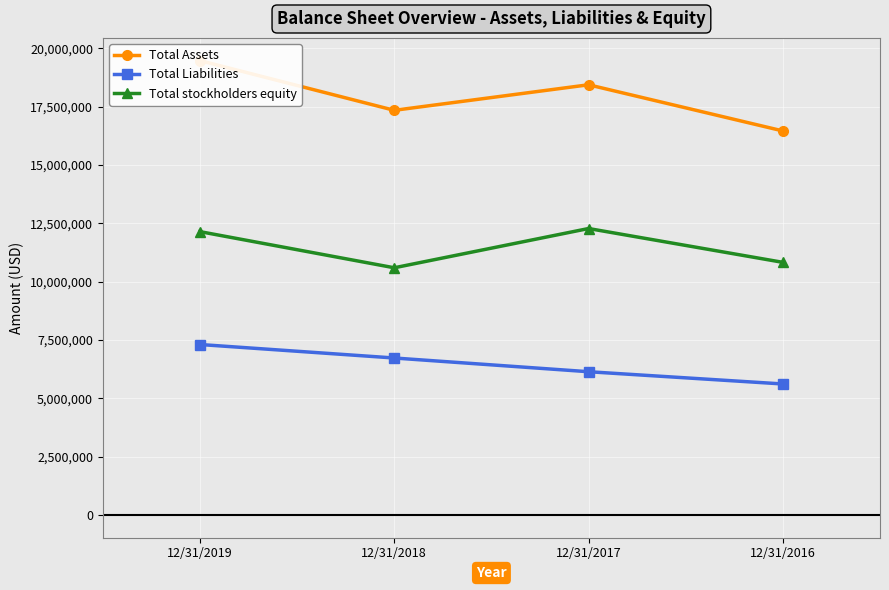

What is the average value of the Total Assets series?

17926670